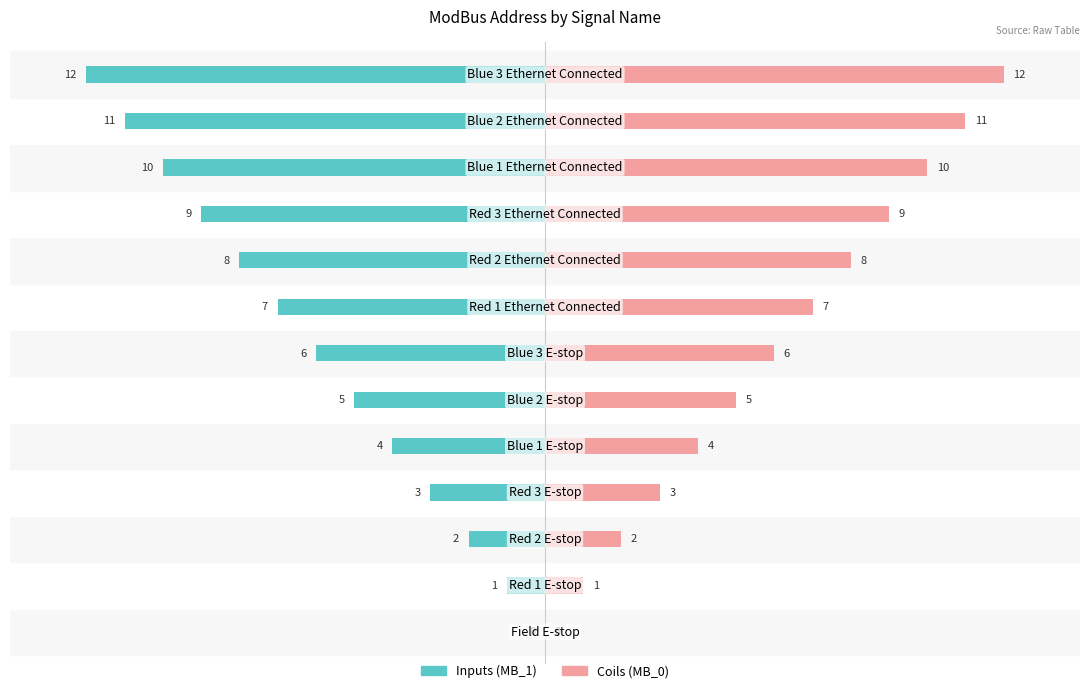

What are all the series names shown in the legend?

Inputs (MB_1), Coils (MB_0)